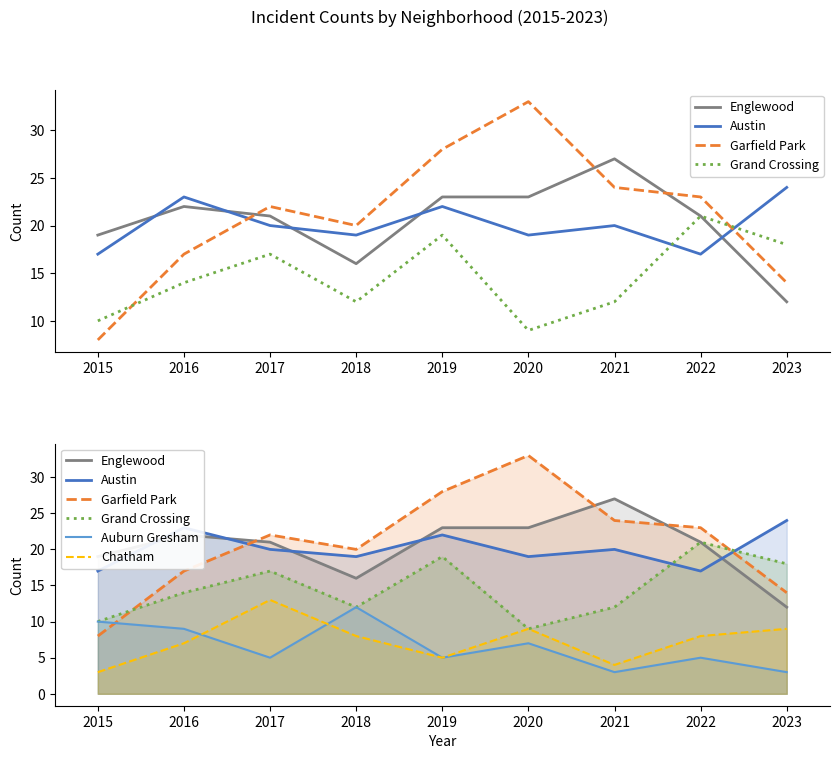

What is the value of the Auburn Gresham point at the 8th from the left?

5